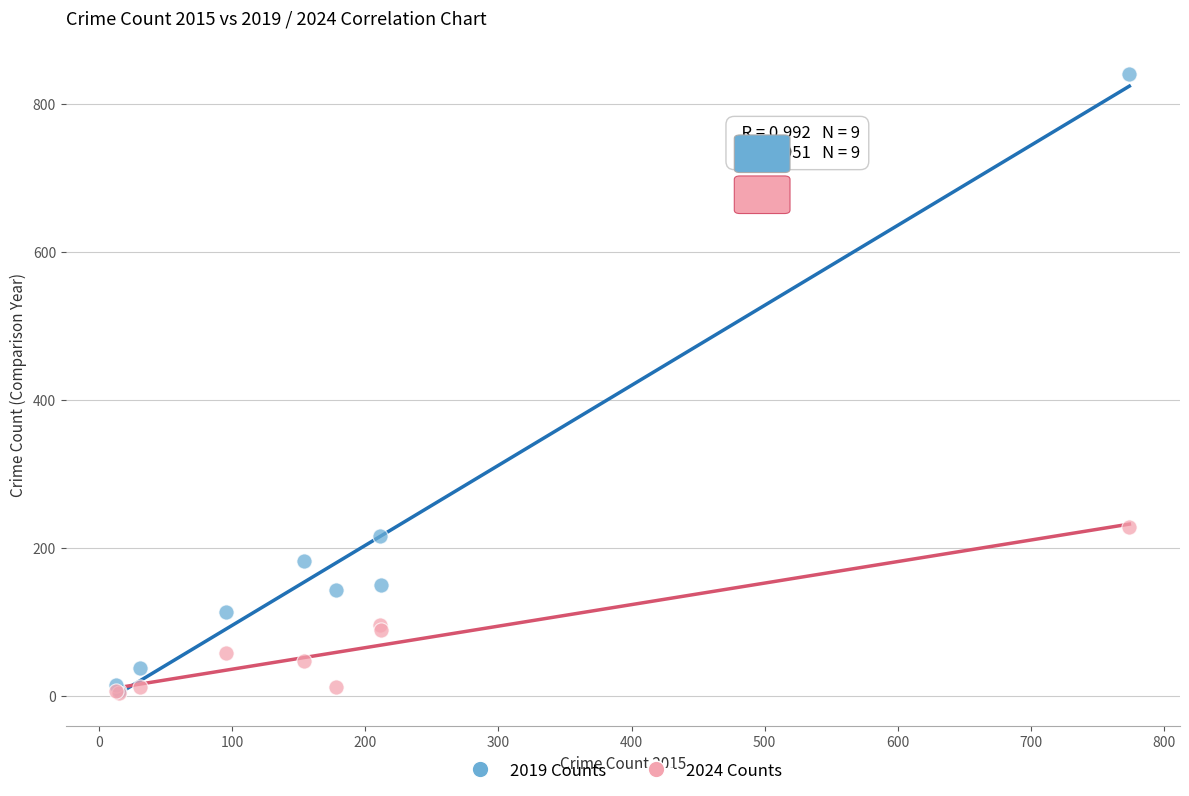

Which series has the largest Y range (max minus min)?

2019 Counts